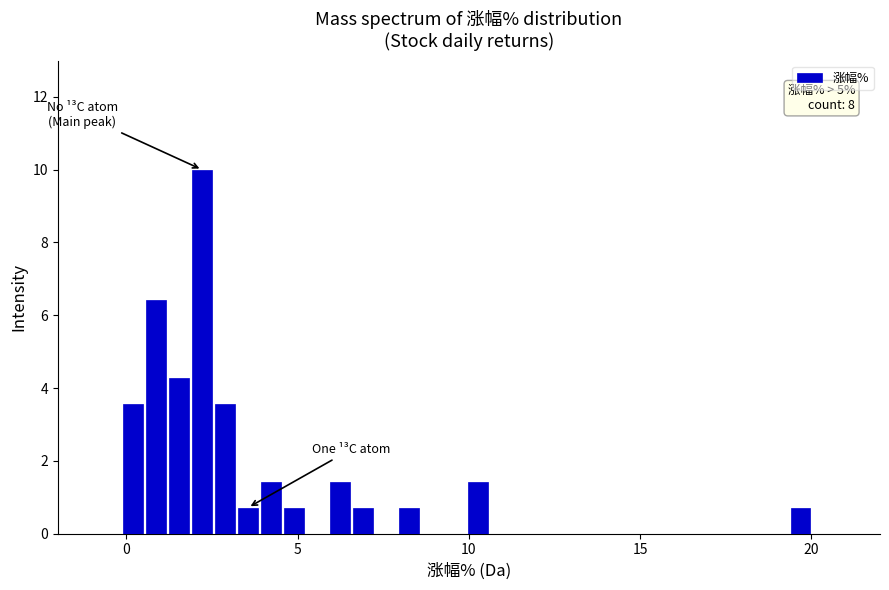

Read against the x-axis, roughly where is the centre of the tallest bar?

2.0